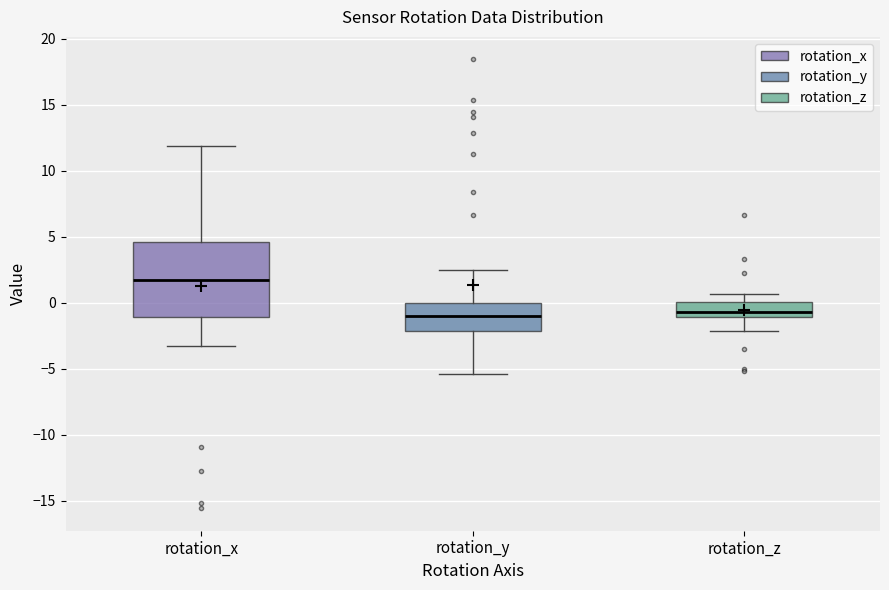

Reading left to right, read every box against the y-axis: the position of its median line, the range the box covers, and the ends of its whiskers. The values are not printed on the chart, so give them approximately, as read against the axis.

rotation_x: median 2.0, box -1.0 to 4.5, whiskers -3.0 to 12.0
rotation_y: median -1.0, box -2.0 to 0.0, whiskers -5.5 to 2.5
rotation_z: median -0.5, box -1.0 to 0.0, whiskers -2.0 to 0.5